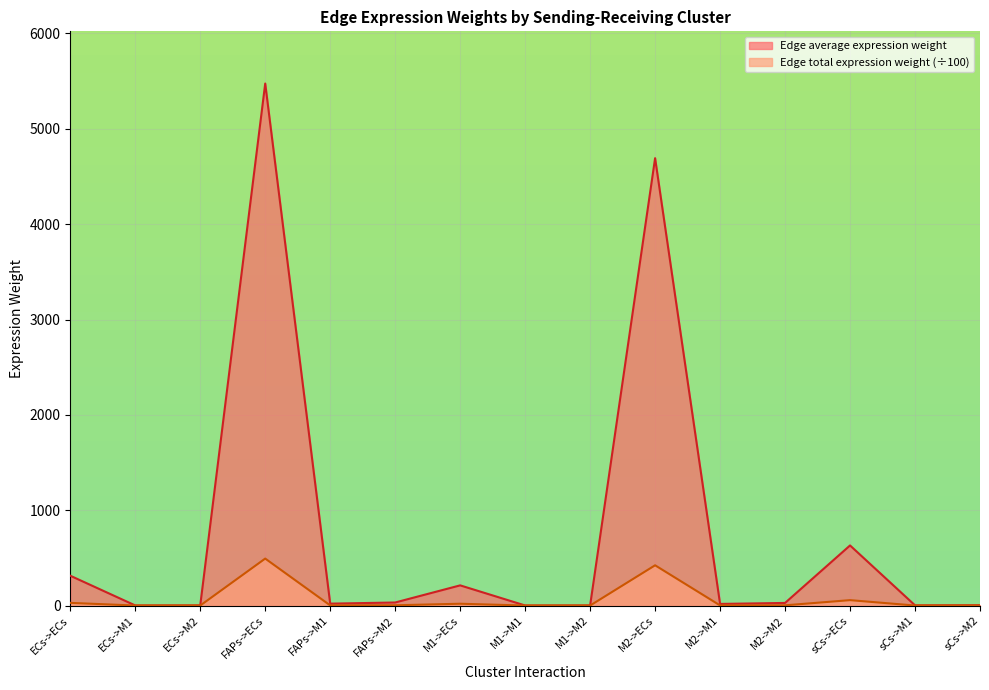

What is the highest value of the Edge average expression weight series?

5475.0